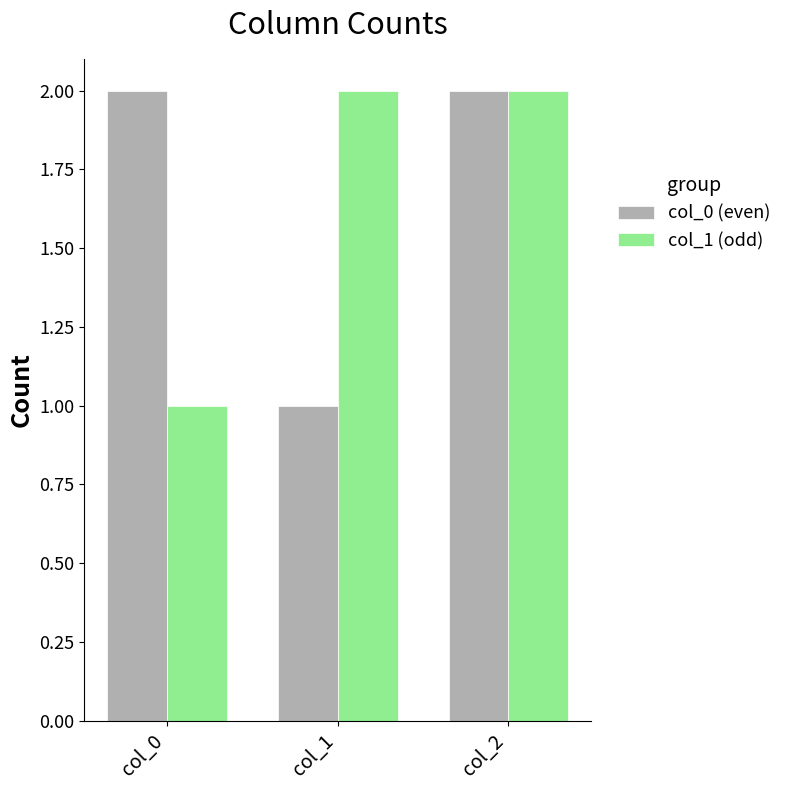

Rank the series at col_1 from lowest to highest value.

col_0 (even), col_1 (odd)